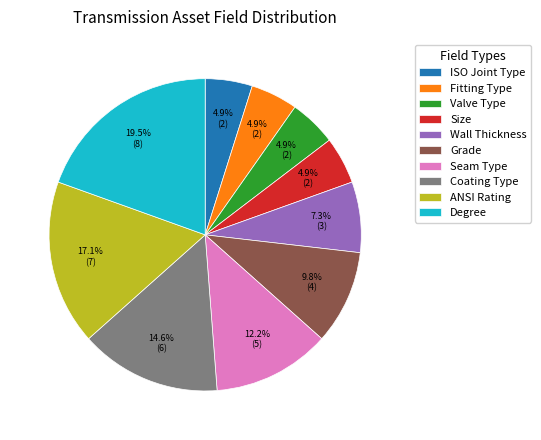

Approximately how many times larger is the value at Grade compared to Coating Type?

0.7